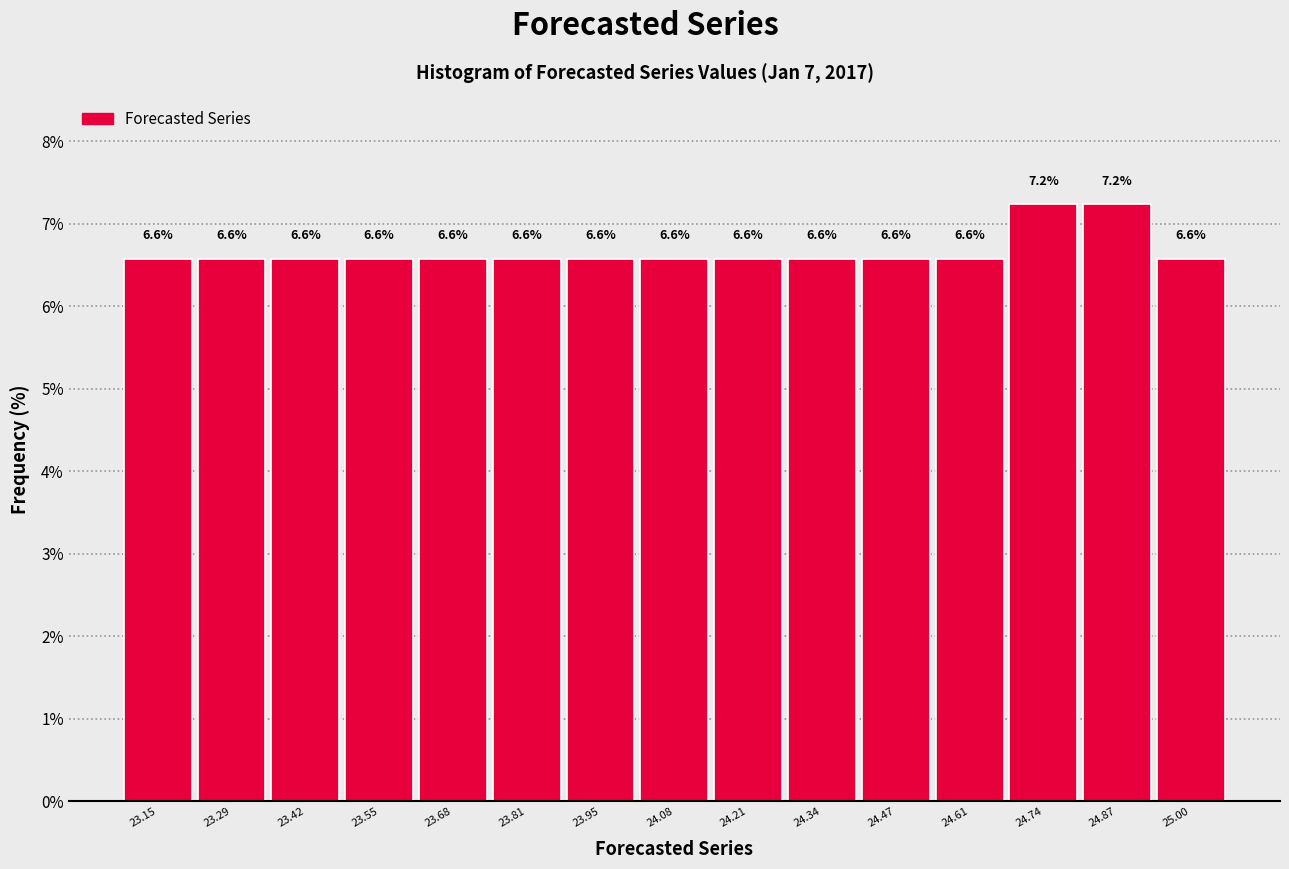

Reading left to right, transcribe this chart: for each bar, give the range it covers on the x-axis and its height. The bar edges are not printed on the chart, so give them approximately, as read against the axis.

23.08 to 23.22: 6.6
23.22 to 23.36: 6.6
23.36 to 23.48: 6.6
23.48 to 23.62: 6.6
23.62 to 23.74: 6.6
23.74 to 23.88: 6.6
23.88 to 24.02: 6.6
24.02 to 24.14: 6.6
24.14 to 24.28: 6.6
24.28 to 24.40: 6.6
24.40 to 24.54: 6.6
24.54 to 24.68: 6.6
24.68 to 24.80: 7.2
24.80 to 24.94: 7.2
24.94 to 25.06: 6.6